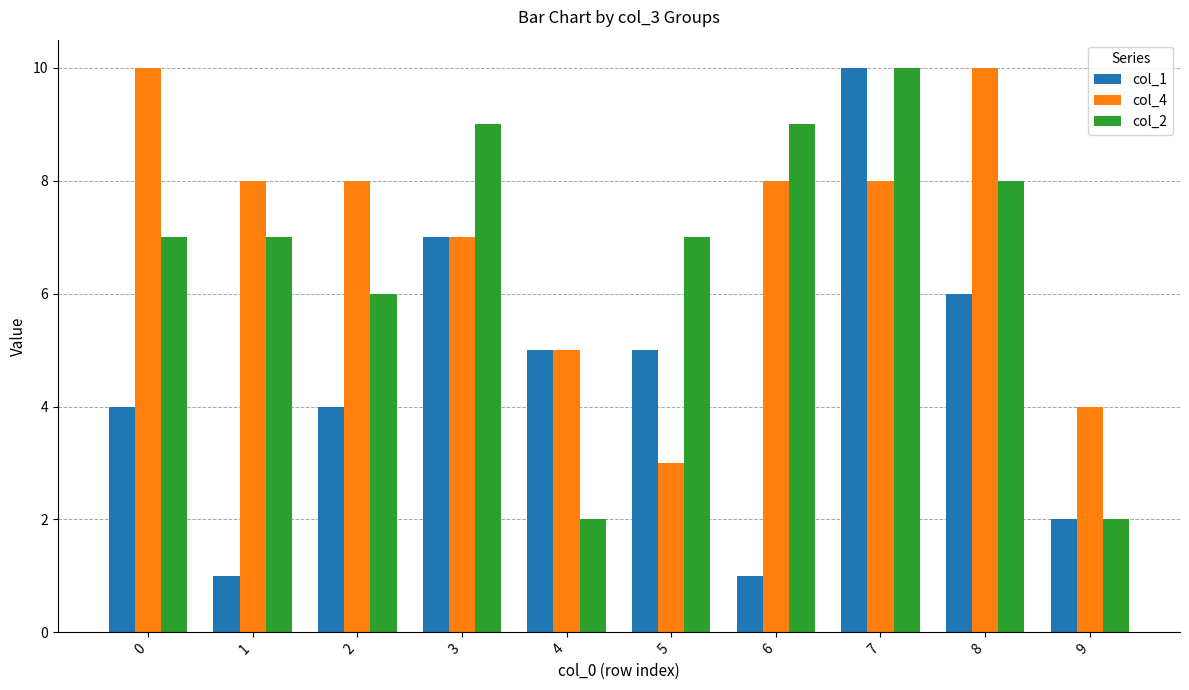

What is the difference between the maximum and minimum values in the col_4 series?

7